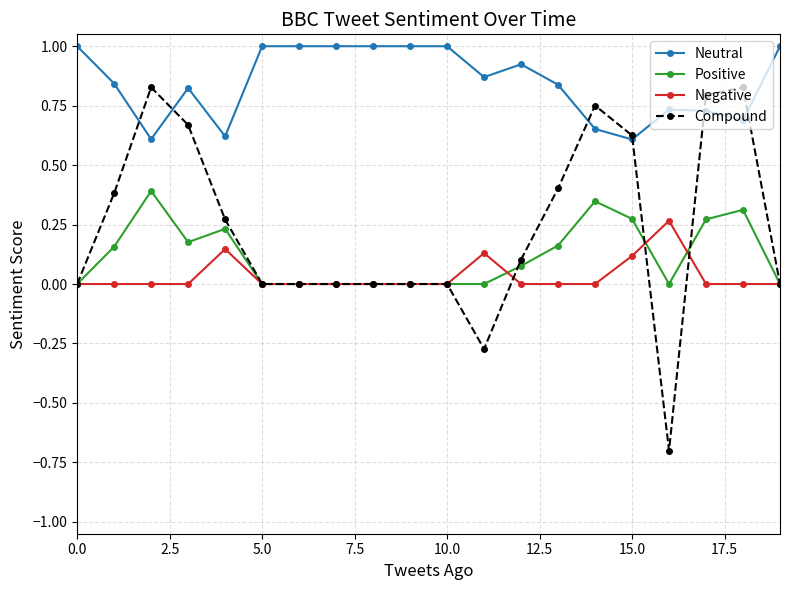

Rank the series by their maximum value, from highest to lowest.

Neutral, Compound, Positive, Negative